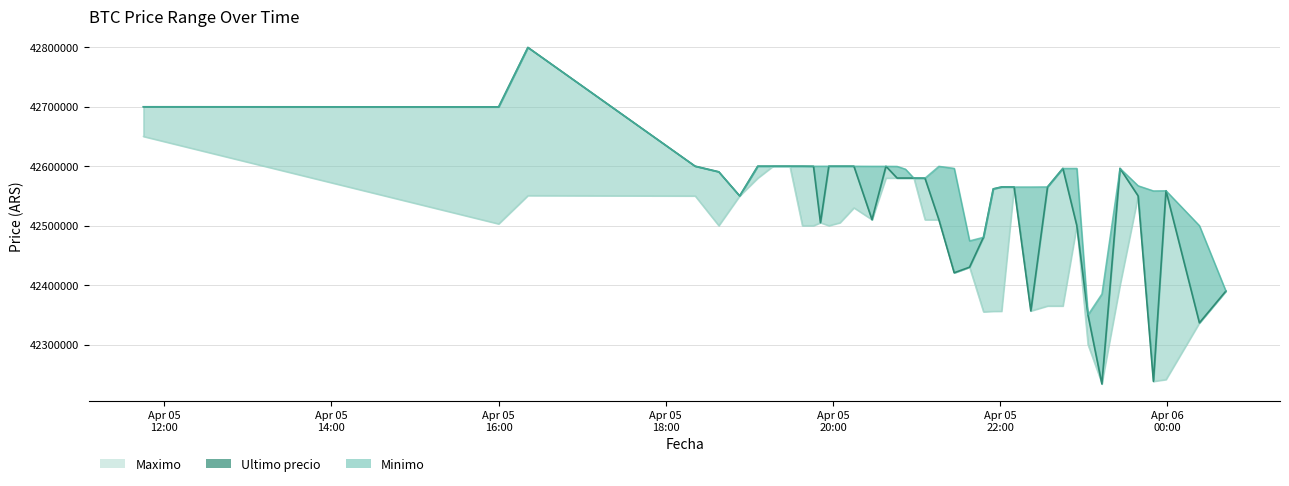

At which category is the sum across all series the highest?

2021-04-05 16:21